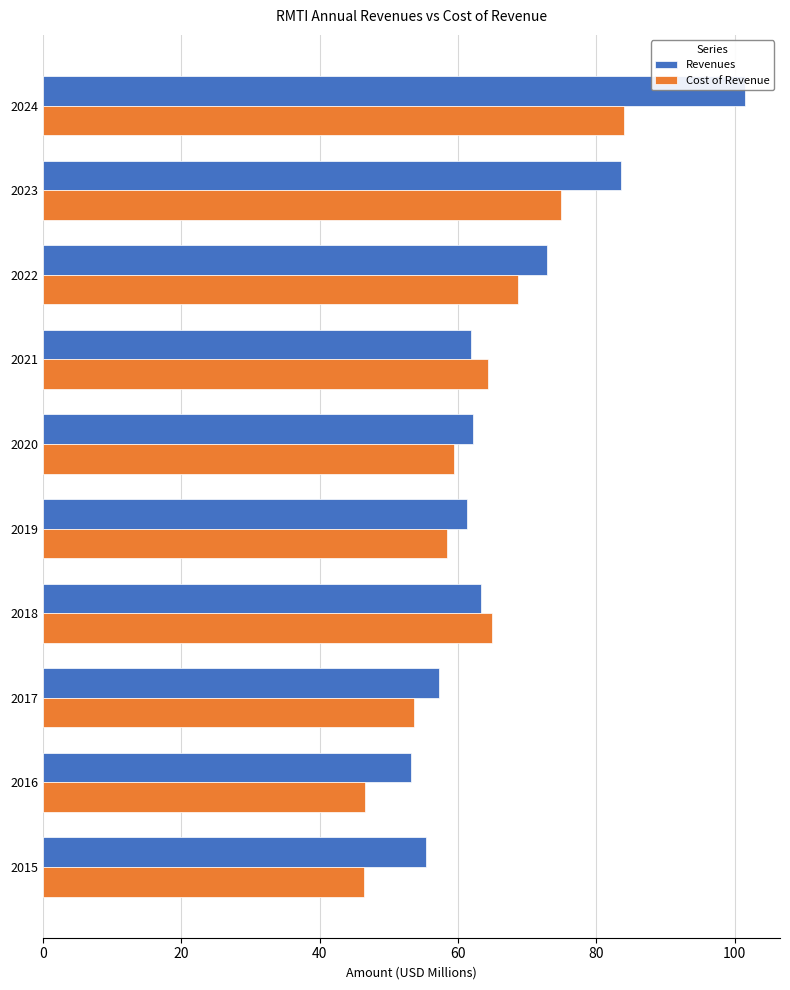

List the series in order of their overall mean, highest first.

Revenues, Cost of Revenue